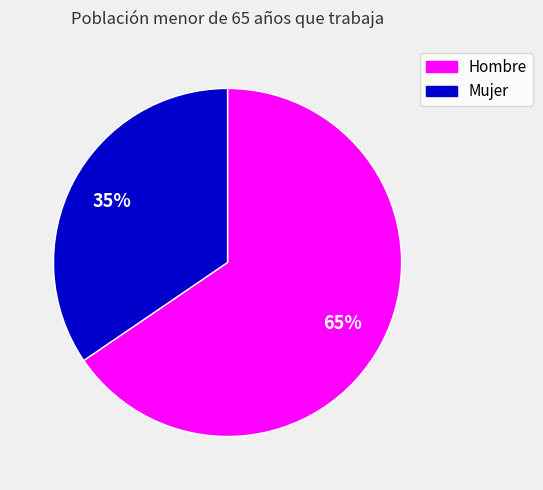

Does any single category account for the majority?

Yes